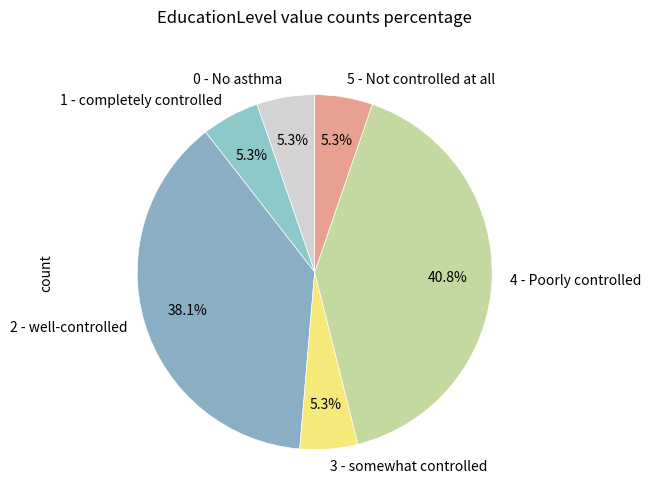

To the nearest percent, what is the combined percentage of 0 - No asthma and 4 - Poorly controlled?

46%